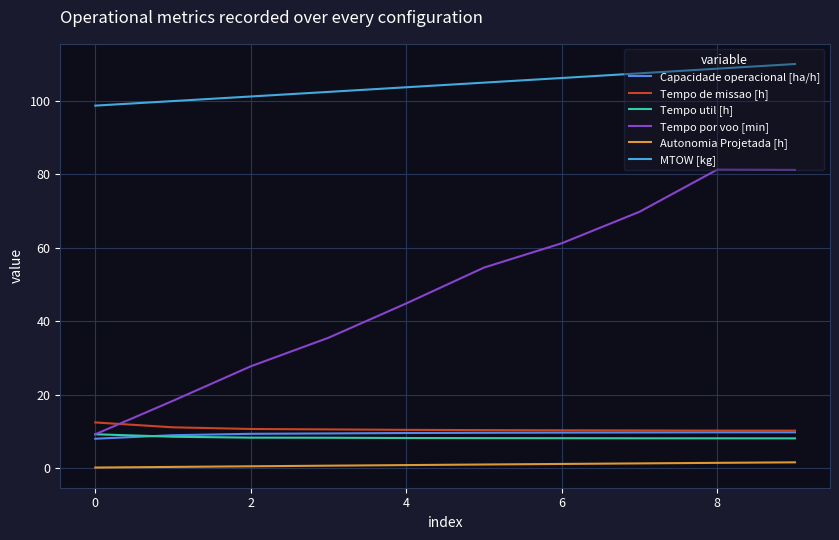

True or false: MTOW [kg] and Autonomia Projetada [h] intersect in this chart.

False